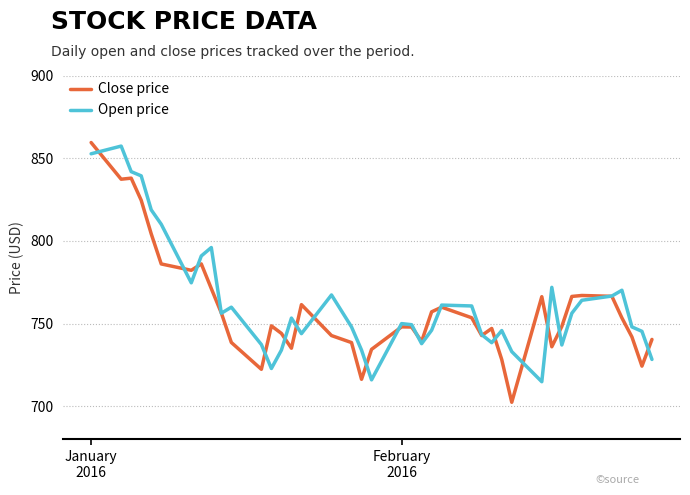

List the series in order of their peak value, highest first.

Close price, Open price